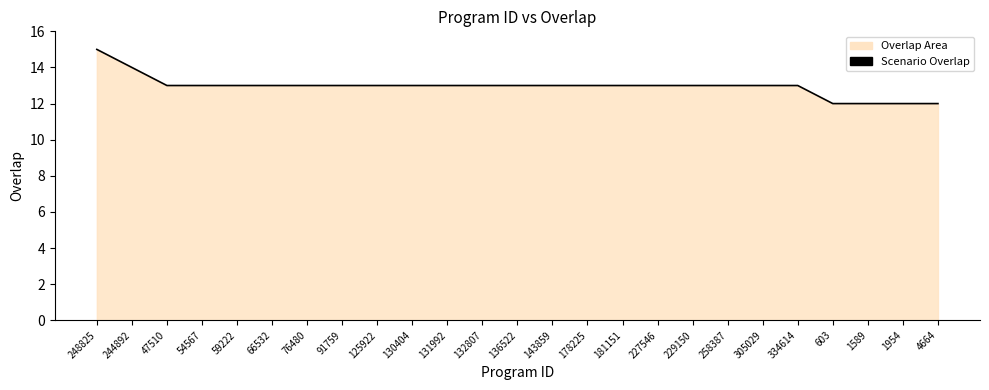

Rank the categories by value from lowest to highest.

603, 1589, 1954, 4664, 47510, 54567, 59222, 66532, 76480, 91759, 125922, 130404, 131992, 132807, 136522, 143859, 178225, 181151, 227546, 229150, 258387, 305029, 334614, 244892, 248825